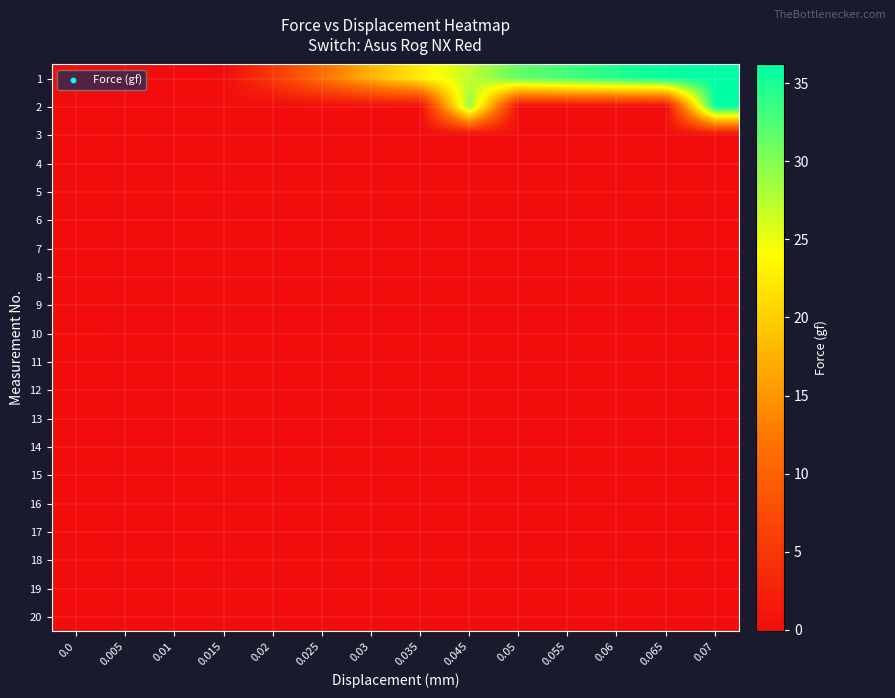

What is the total value across all series at 0.055?

33.0